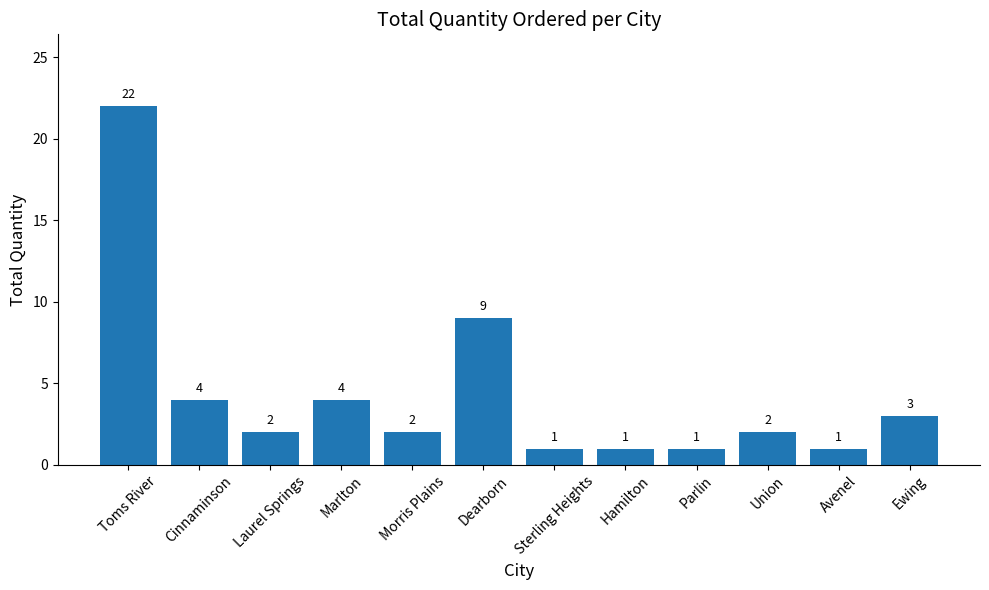

What position from the left is Dearborn?

6